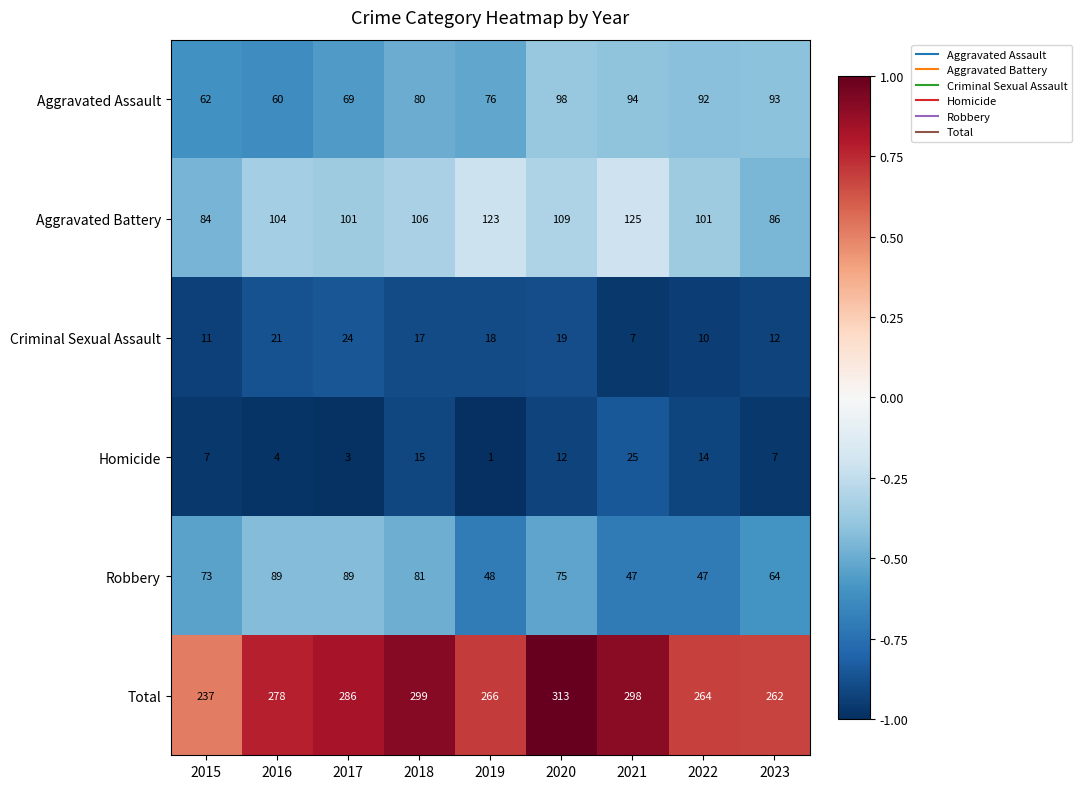

At which category is the sum across all series the highest?

2020